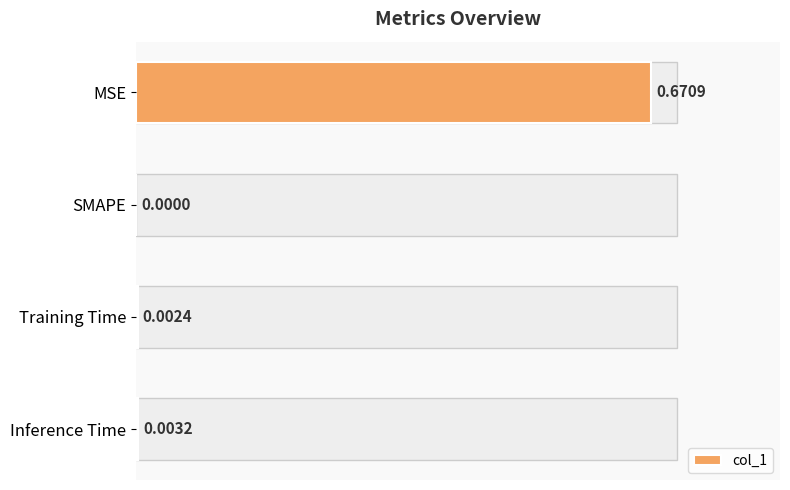

What is the maximum value shown in the chart?

0.7